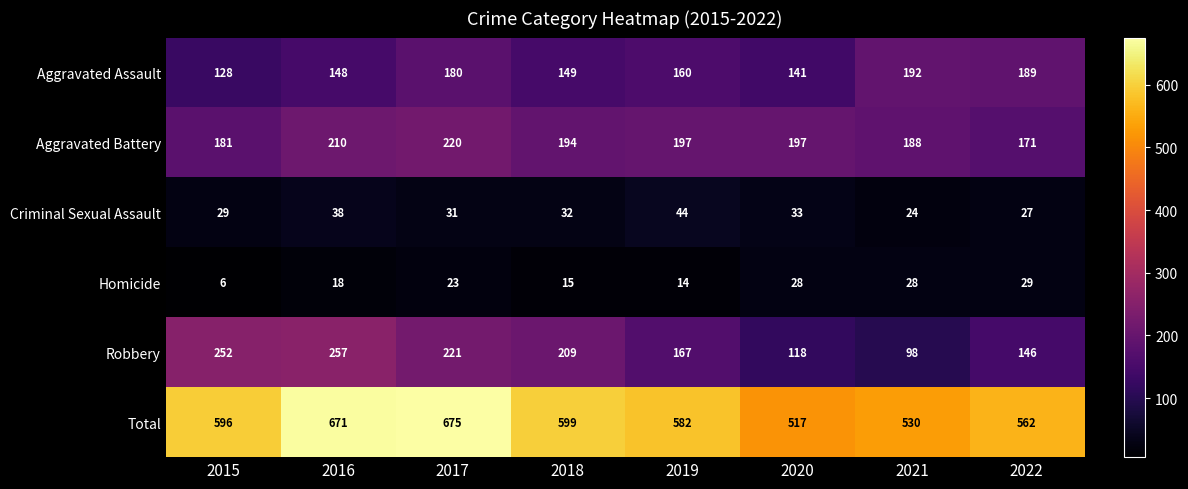

Between 2016 and 2019, which series saw the biggest shift?

Robbery